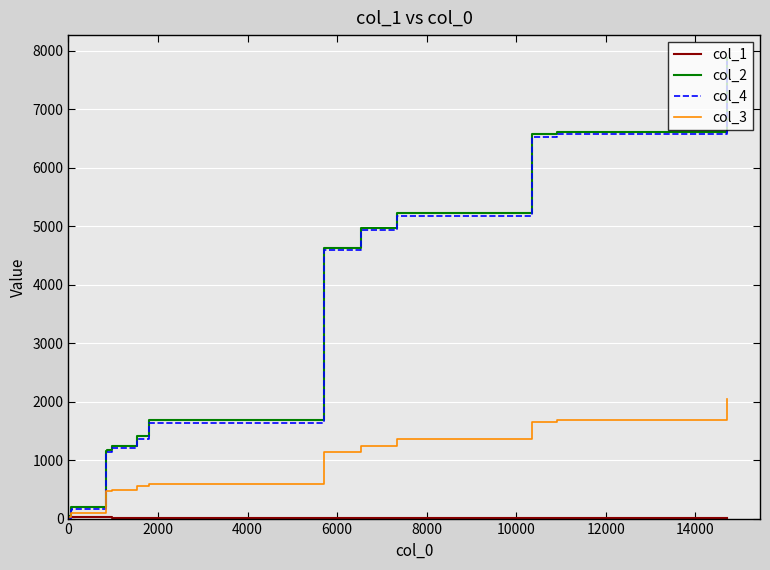

What is the maximum value shown in the chart?

7873.0